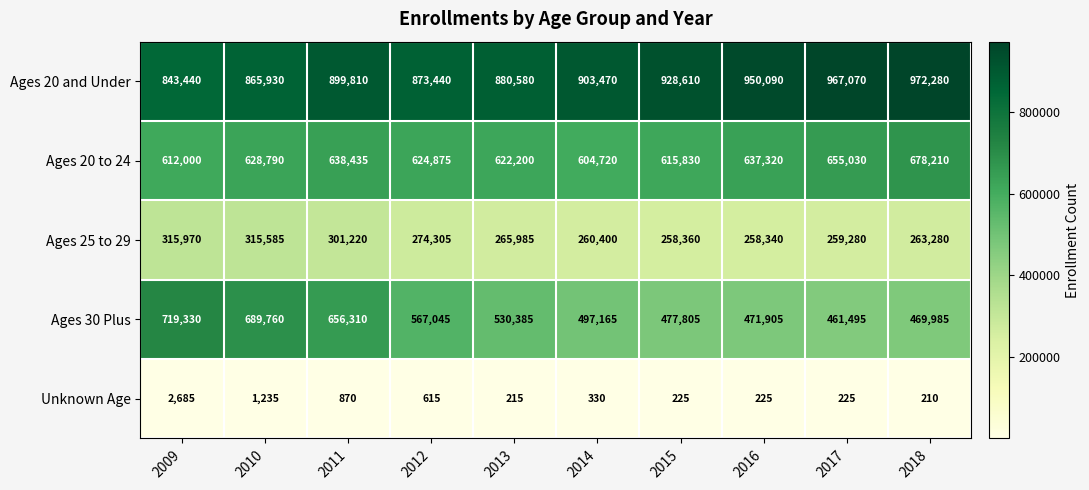

Read the Ages 25 to 29 value at 2012.

274305